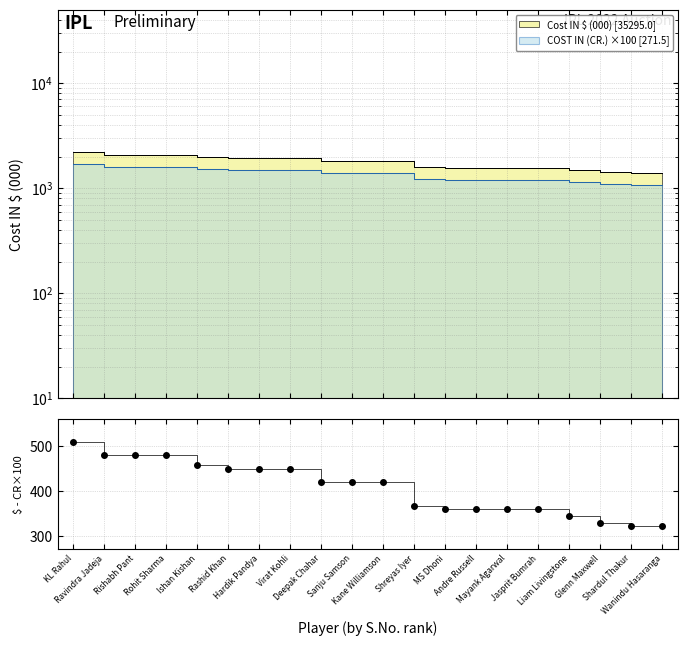

At how many categories does at least one series exceed 1754?

11